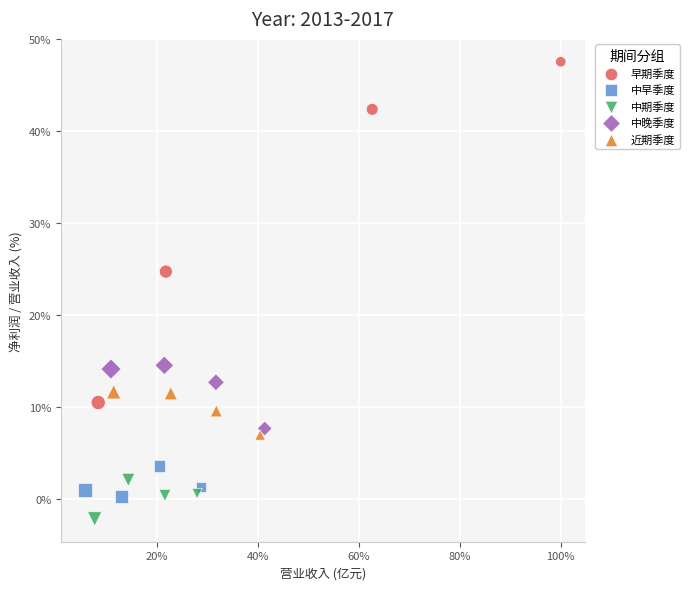

What are all the series names shown in the legend?

早期季度, 中早季度, 中期季度, 中晚季度, 近期季度